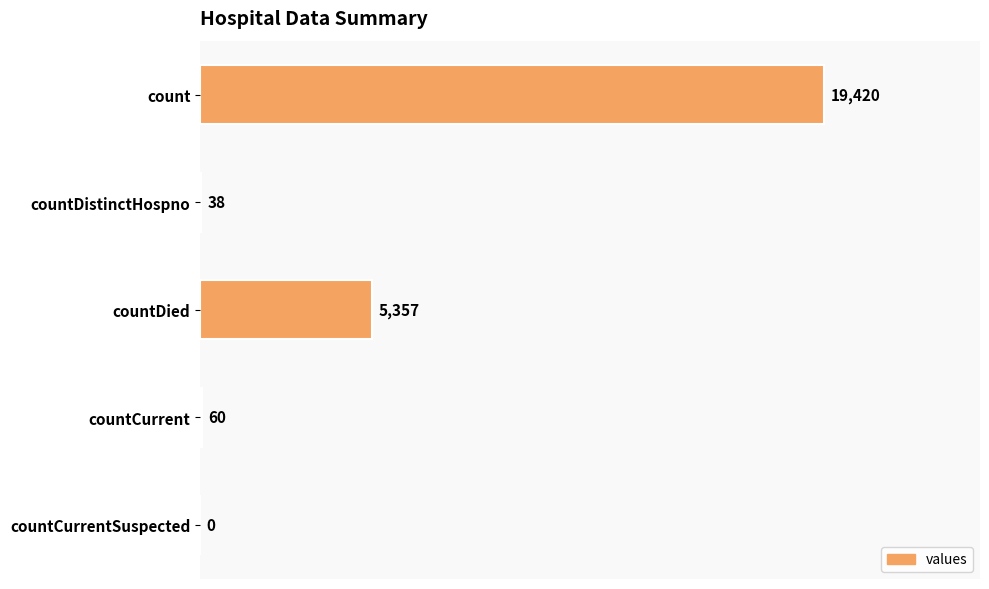

What is the approximate value at count?

19420